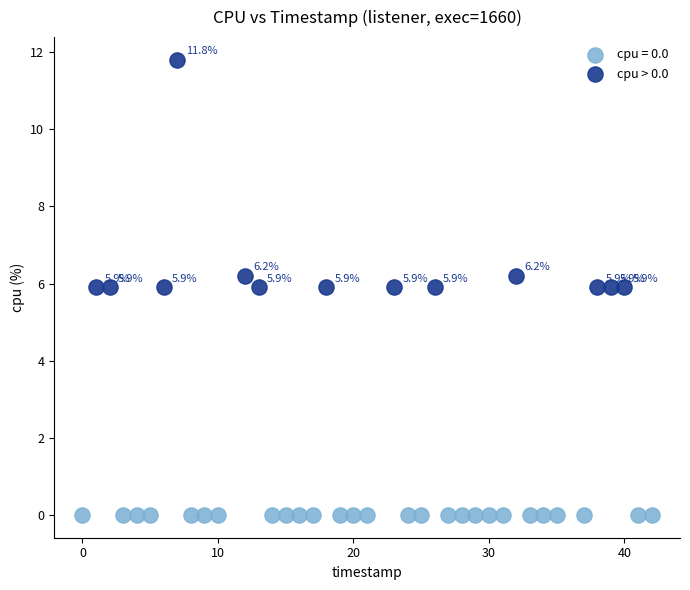

Which series contains the highest Y value?

cpu > 0.0